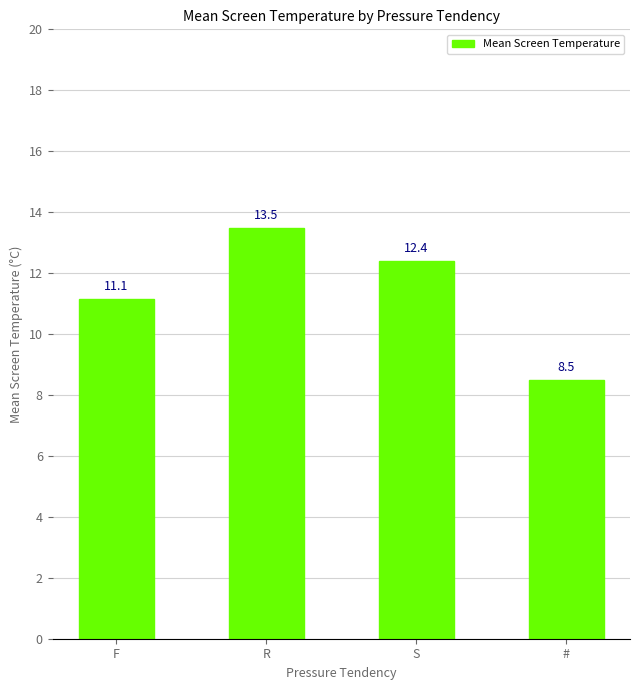

The chart shows a value of 8.5 at #. True or false?

True